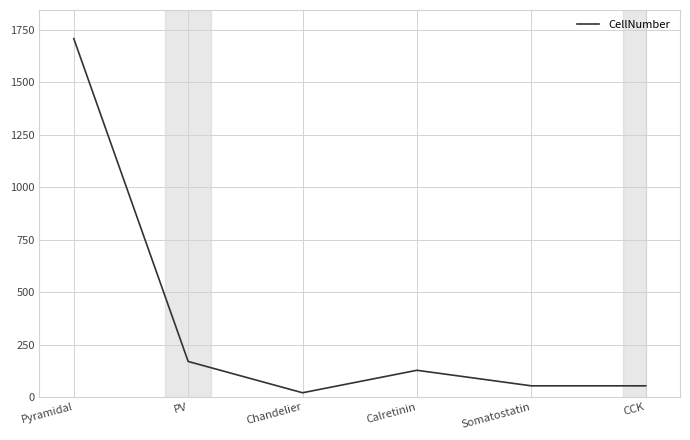

Which has a higher value, Calretinin or Chandelier?

Calretinin